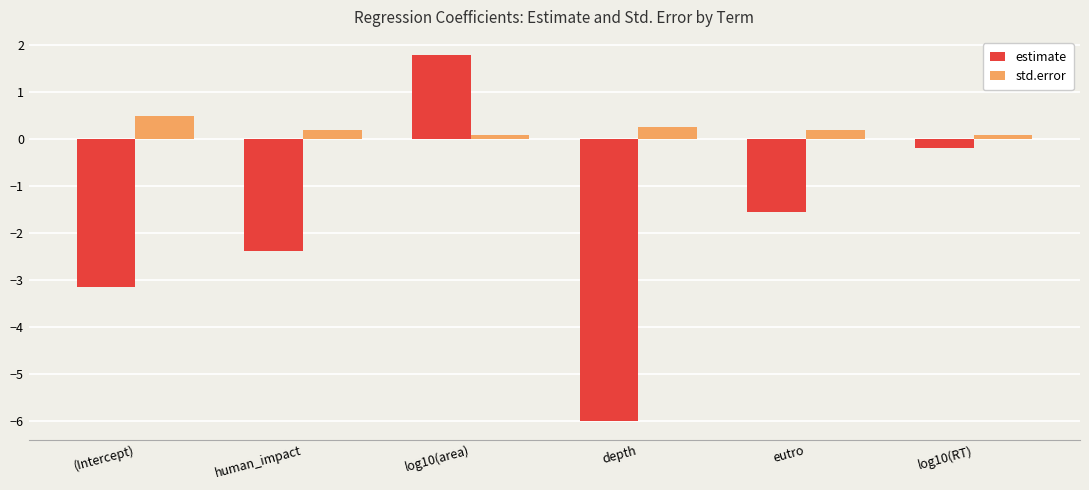

Rank the series by their average value, from lowest to highest.

estimate, std.error